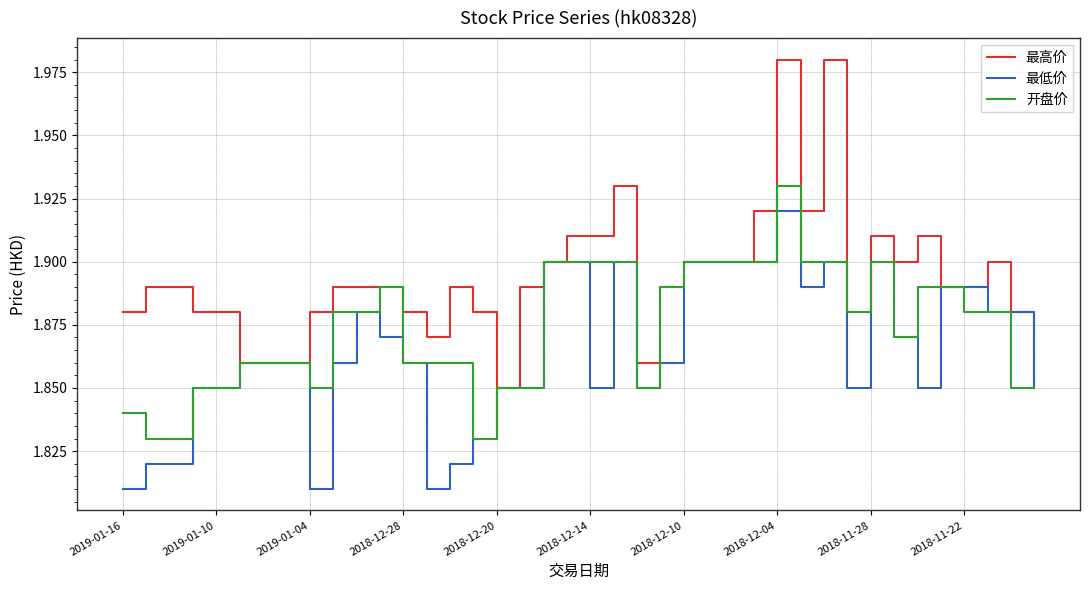

Rank the series by their maximum value, from lowest to highest.

最低价, 开盘价, 最高价